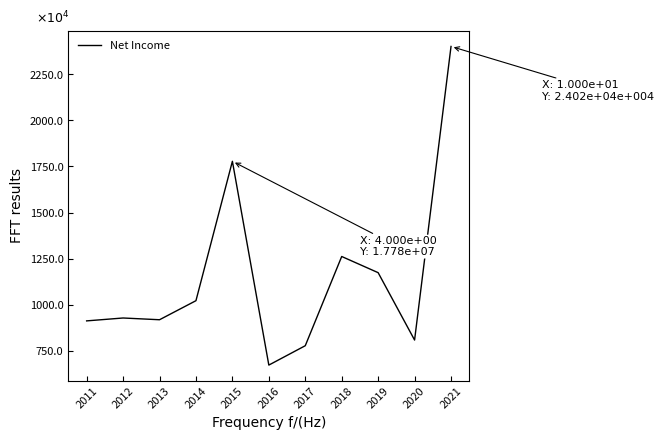

Is this an area chart (filled region under the line)?

No